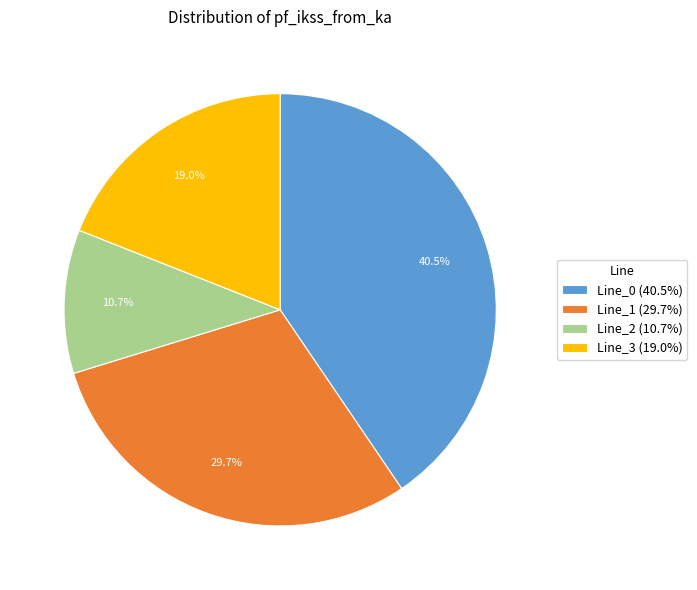

Is it true that Line_0 is 30% of the pie?

False